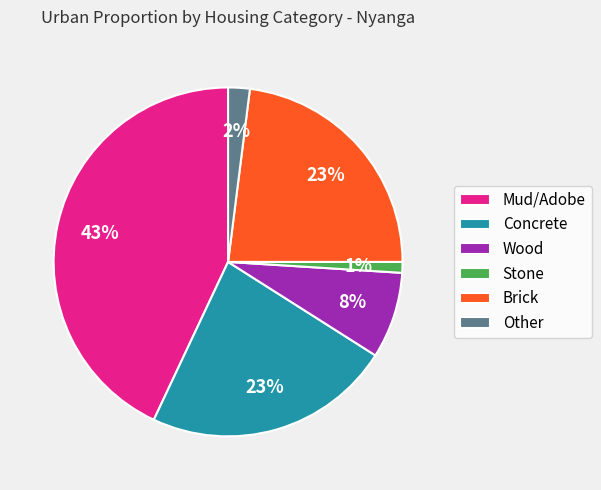

To the nearest percent, what is the combined percentage of Mud/Adobe and Other?

45%